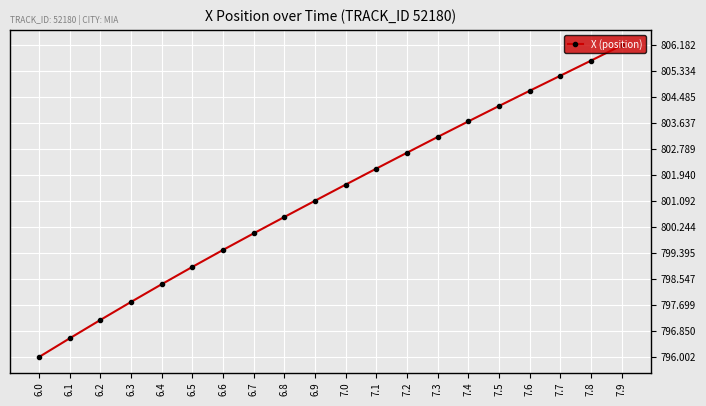

What is the ratio of the value at 7.3 to the value at 6.5?

1.0